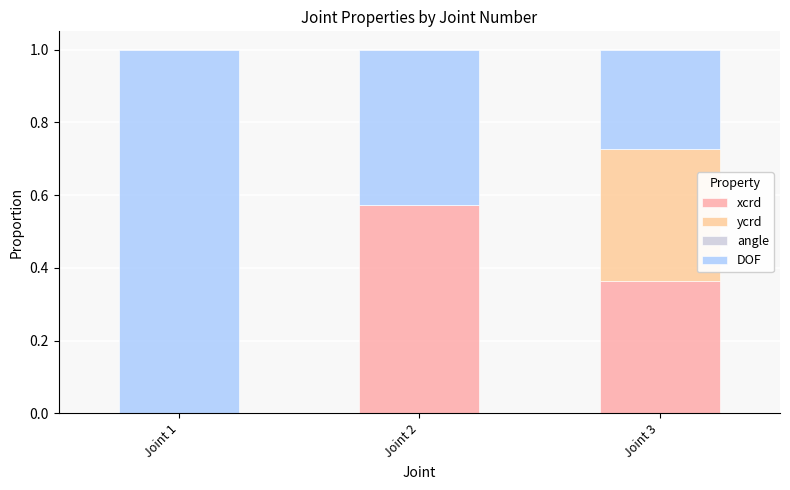

How many distinct data groups are displayed?

3